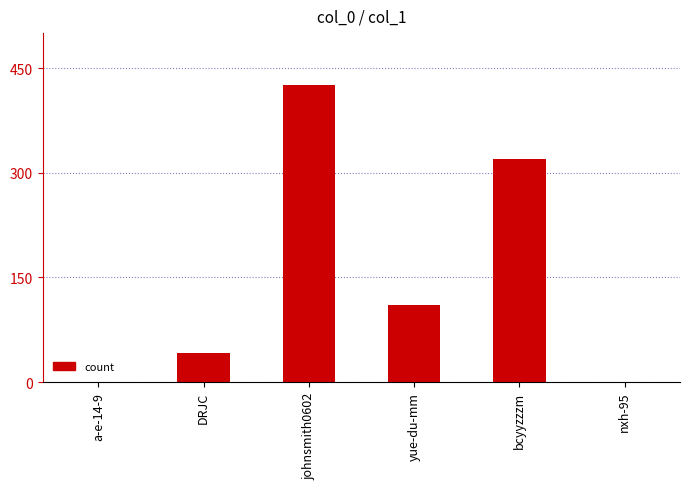

What is the approximate value at johnsmith0602, to the nearest 10?

430